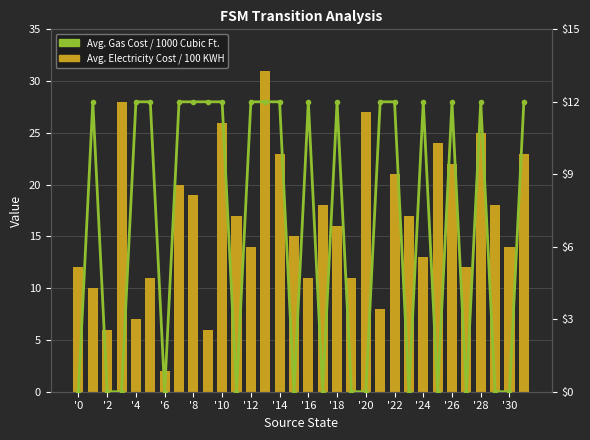

Which has a higher value, 17 or 22?

22